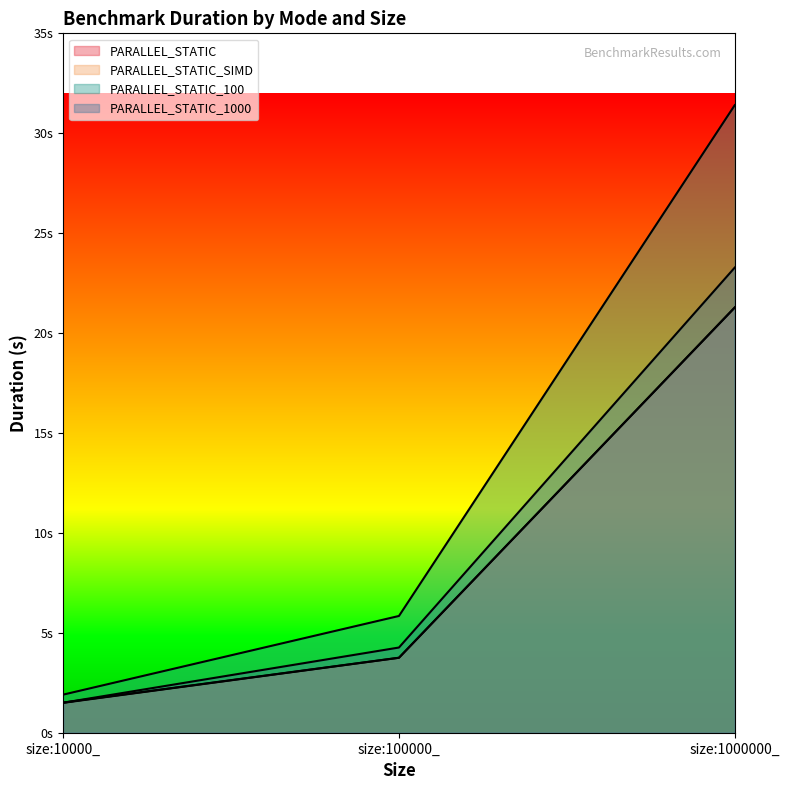

What is the sum of the PARALLEL_STATIC_1000 values at size:100000_ and size:10000_?

5.8